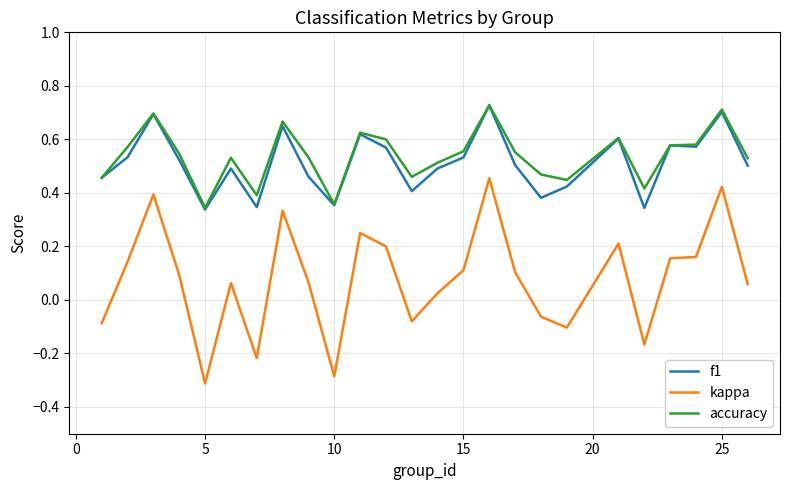

What is the minimum value shown in the chart?

-0.3